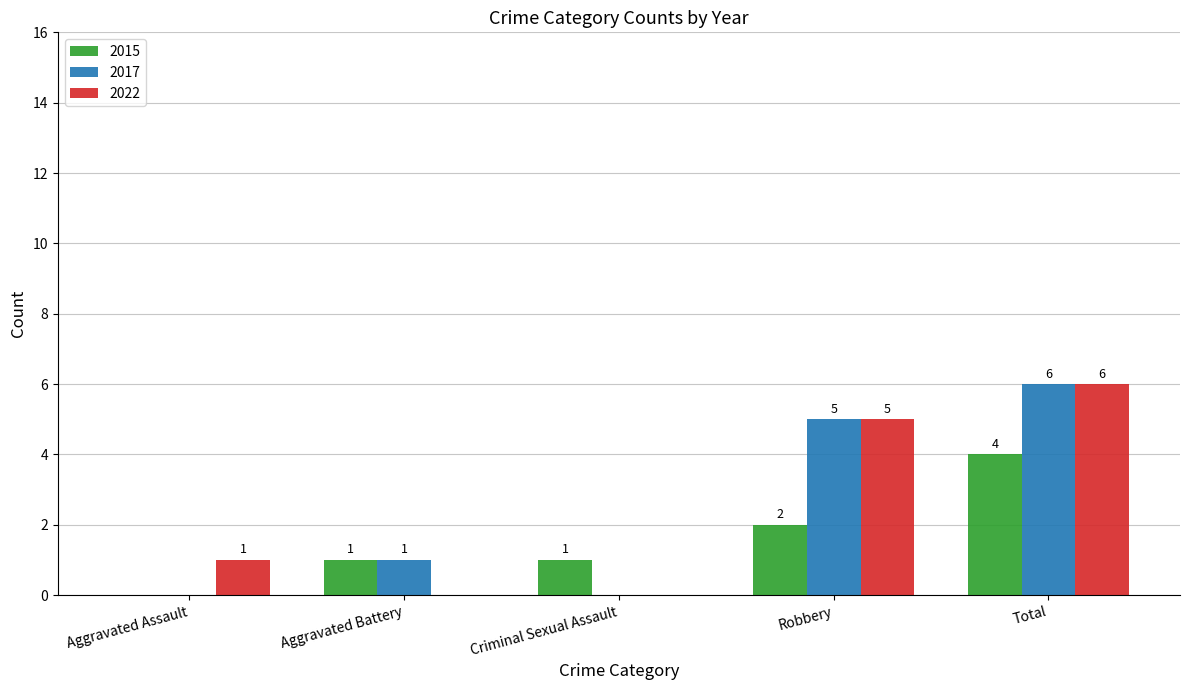

True or false: 2015 has a value of 0 at Aggravated Assault.

True